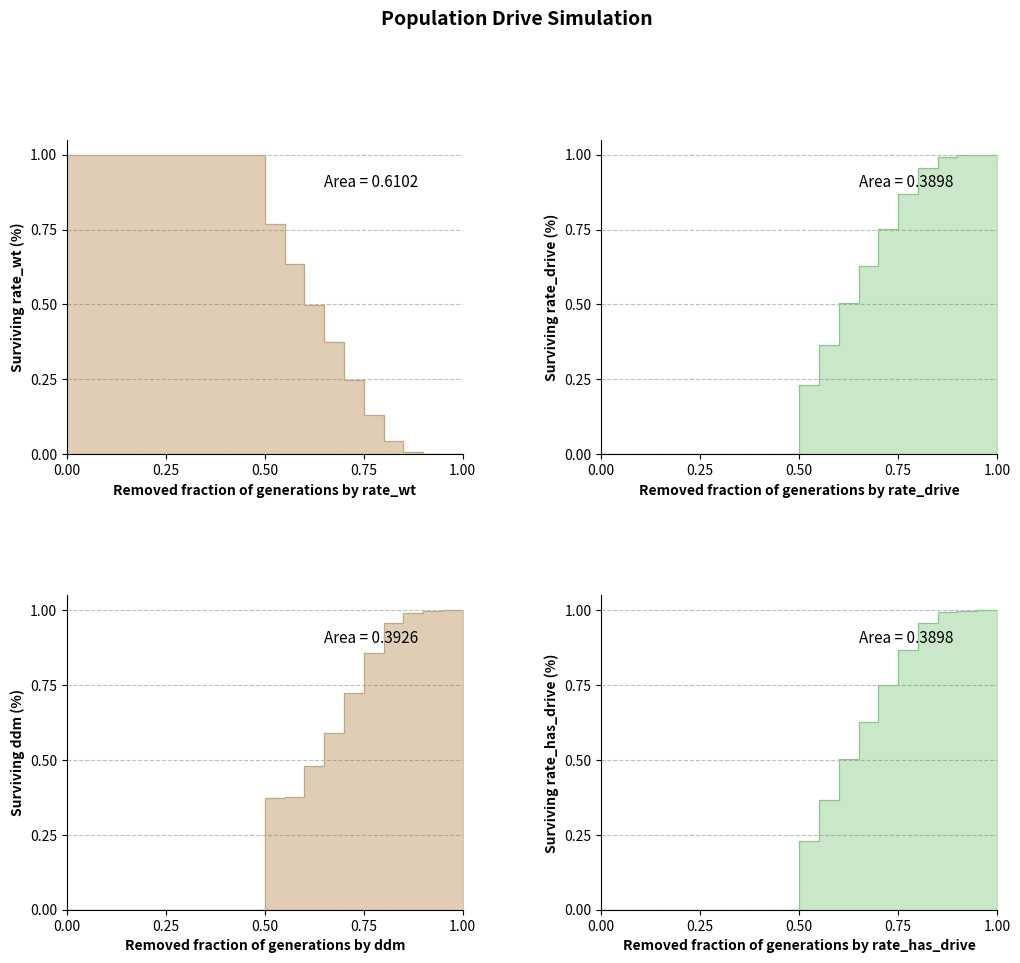

Which series ends up on top after the final intersection of ddm and rate_wt?

ddm